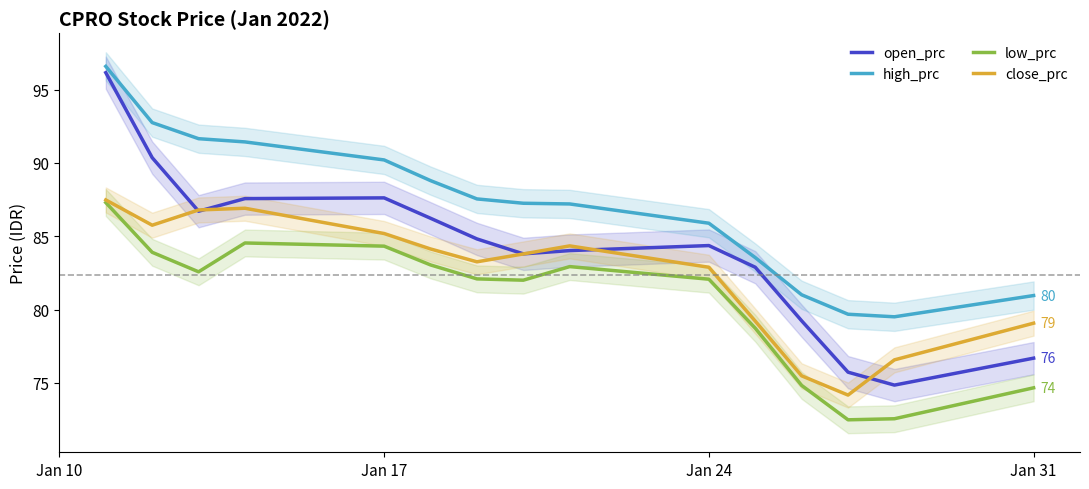

What are all the series names shown in the legend?

open_prc, high_prc, low_prc, close_prc